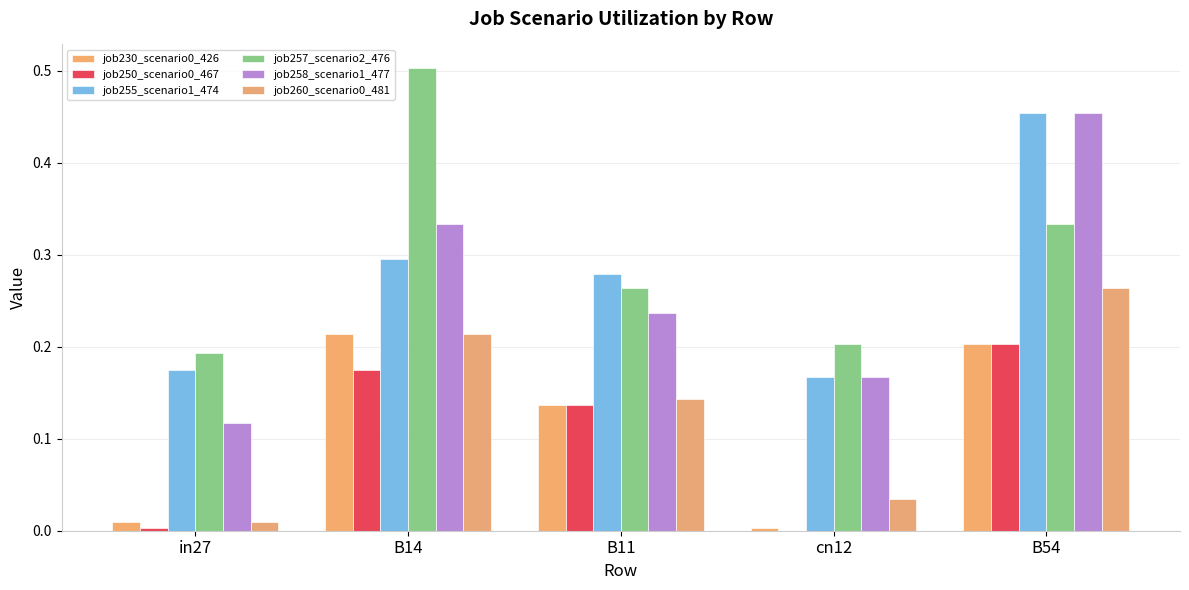

Is it true that job260_scenario0_481 equals 0.1 at B11?

True